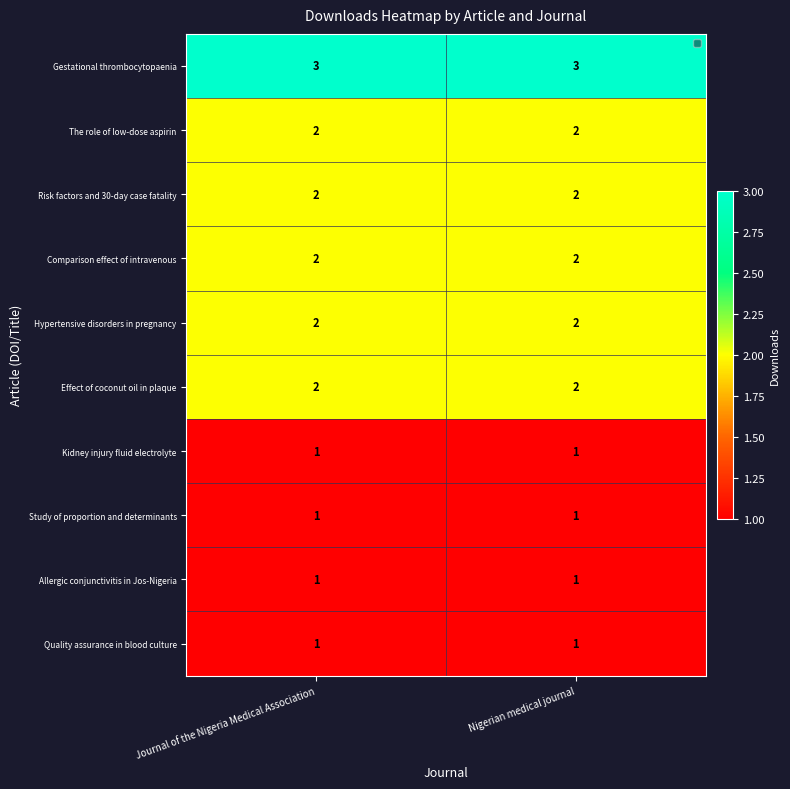

Is the value of Study of proportion and determinants at Journal of the Nigeria Medical Association greater than the value of Hypertensive disorders in pregnancy at Journal of the Nigeria Medical Association?

No